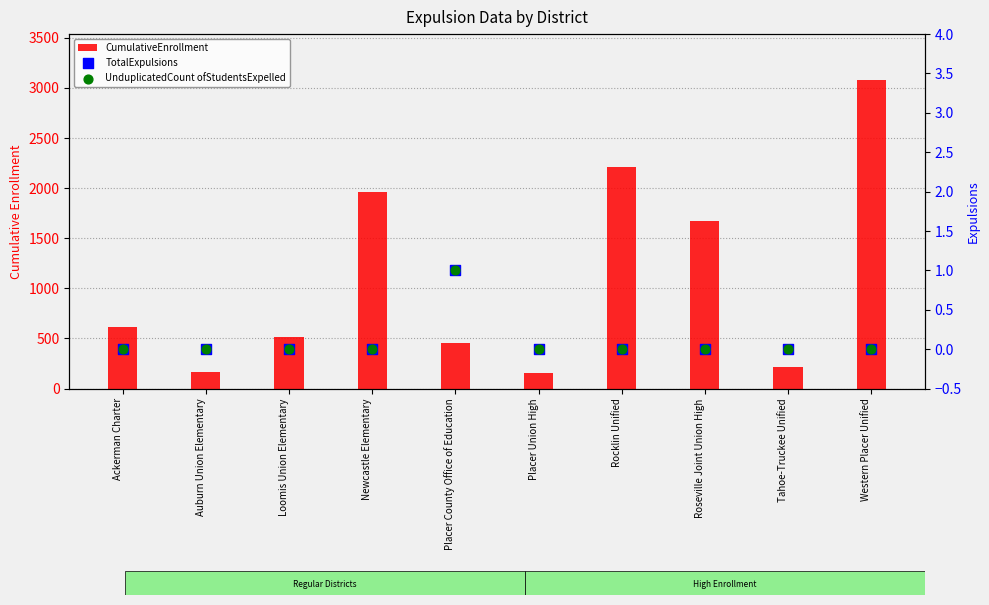

At which category is the sum across all series the highest?

Western Placer Unified